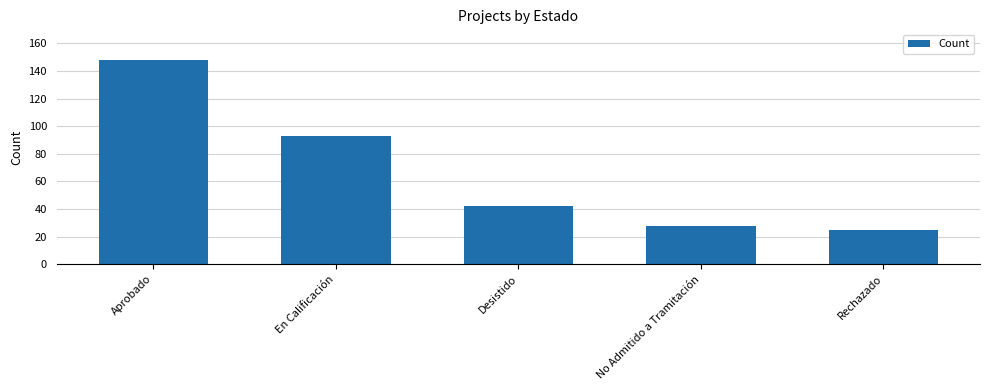

What is the difference between the maximum and second lowest values?

120